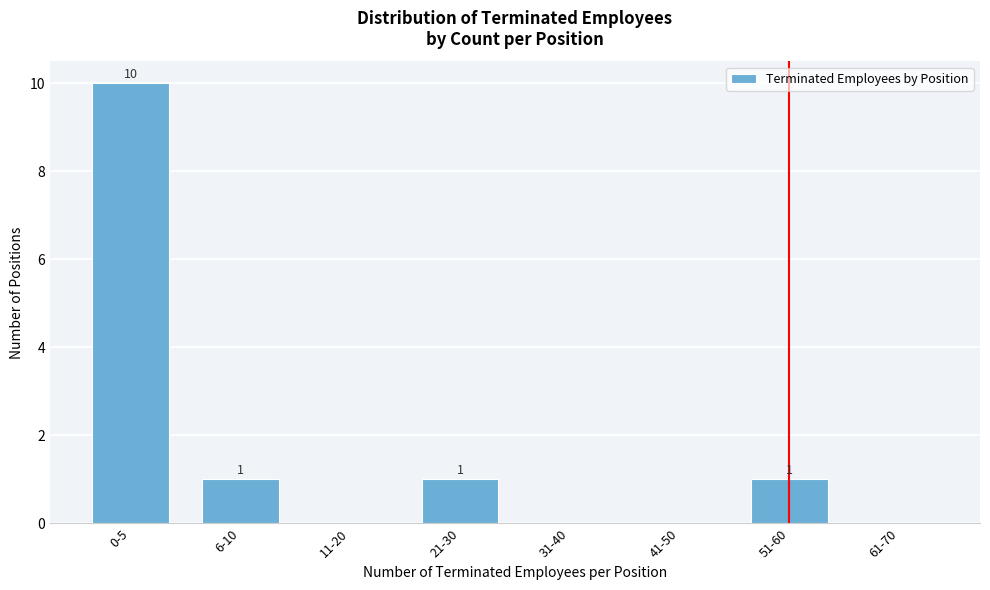

Reading left to right, transcribe all the data shown in this chart.

0-5=10	6-10=1	11-20=0	21-30=1	31-40=0	41-50=0	51-60=1	61-70=0